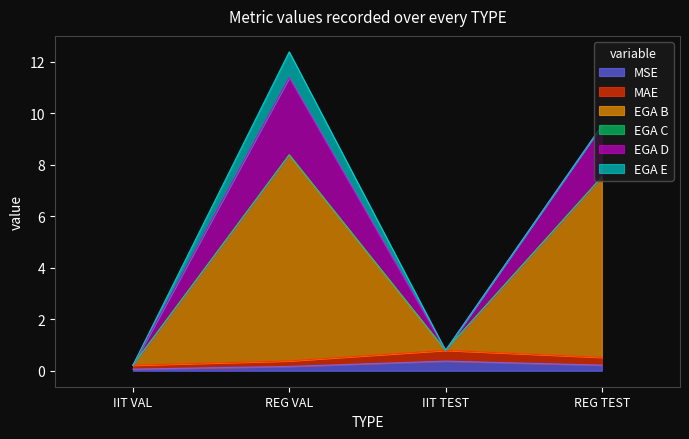

What is the highest value of the MSE series?

0.4